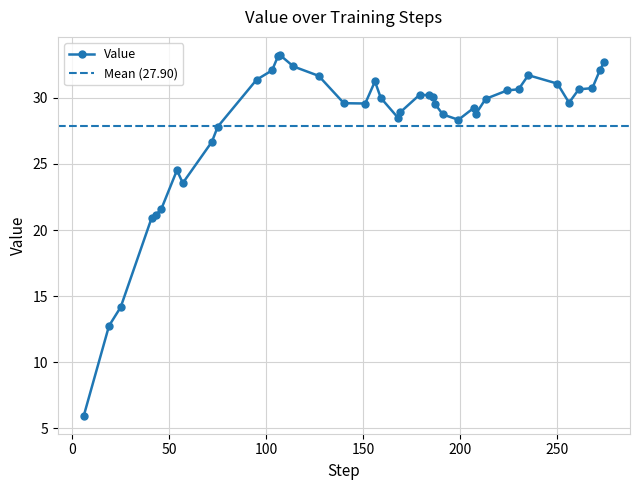

What is the ratio of the value at 256 to the value at 57?

1.3